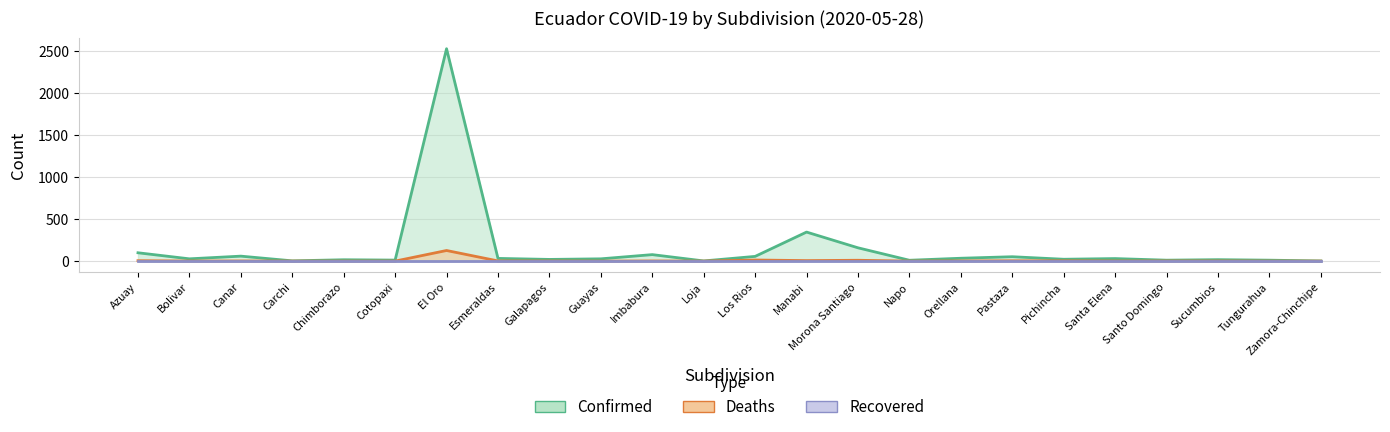

How many interior local valleys does the Deaths series have?

5